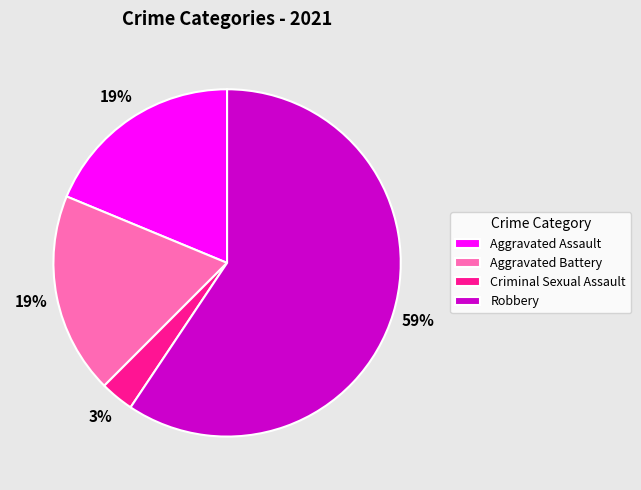

True or false: Criminal Sexual Assault accounts for 11% of the total.

False